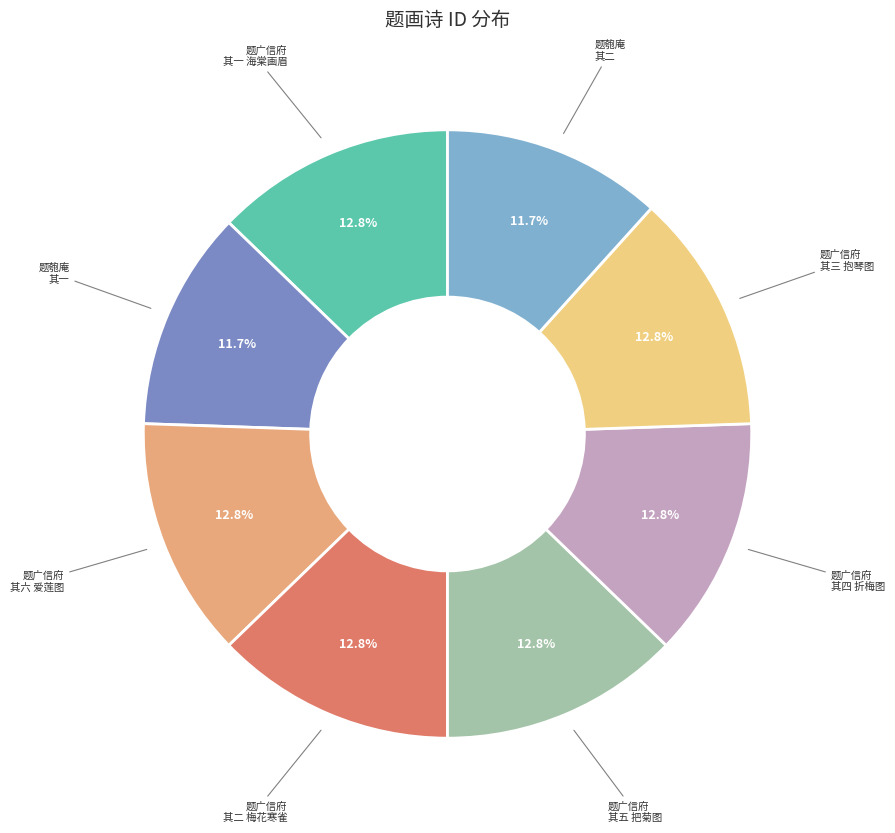

Is there any slice that represents more than half of the pie?

No